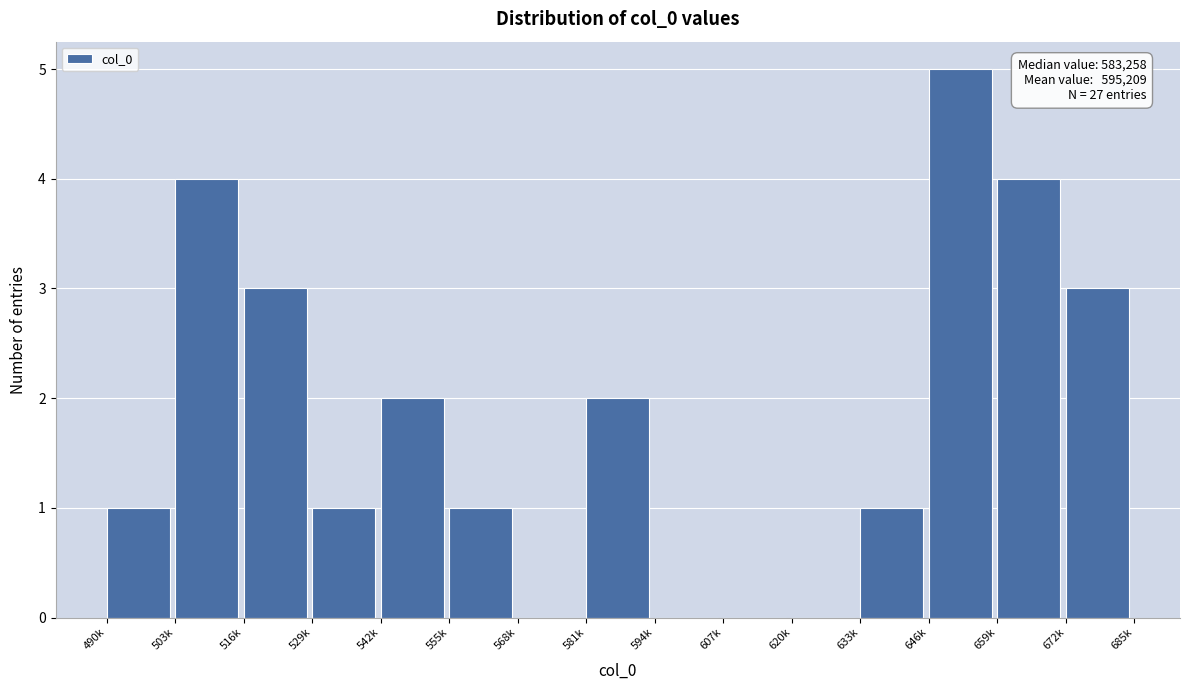

Reading right to left, transcribe all the data shown in this chart.

672k=3	659k=4	646k=5	633k=1	620k=0	607k=0	594k=0	581k=2	568k=0	555k=1	542k=2	529k=1	516k=3	503k=4	490k=1